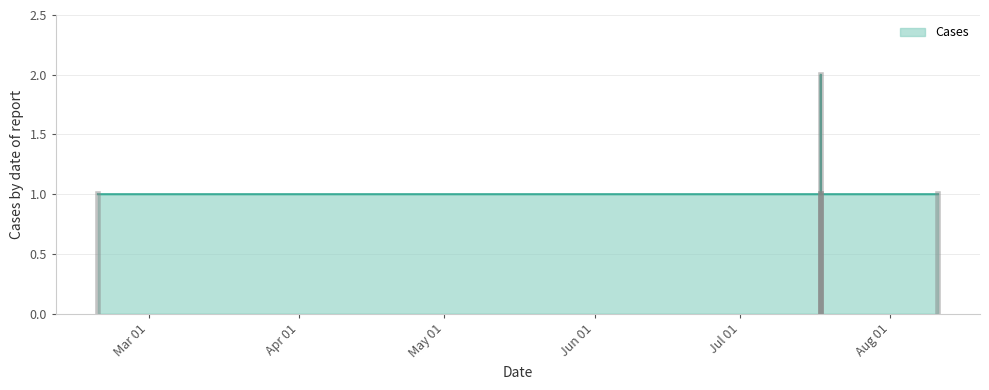

True or false: there are more than 0 points higher than both neighbors.

True